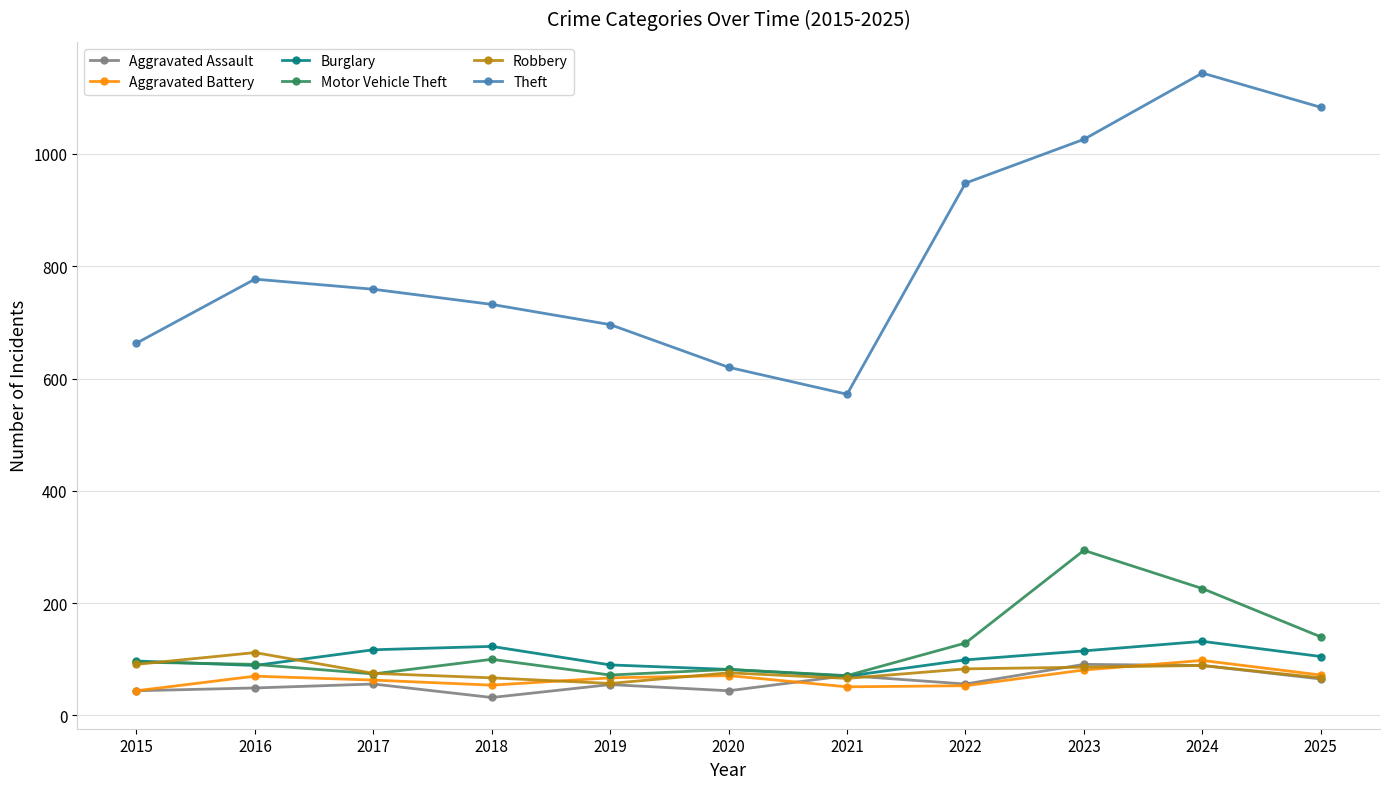

The Theft series shows 663 at 2015. True or false?

True